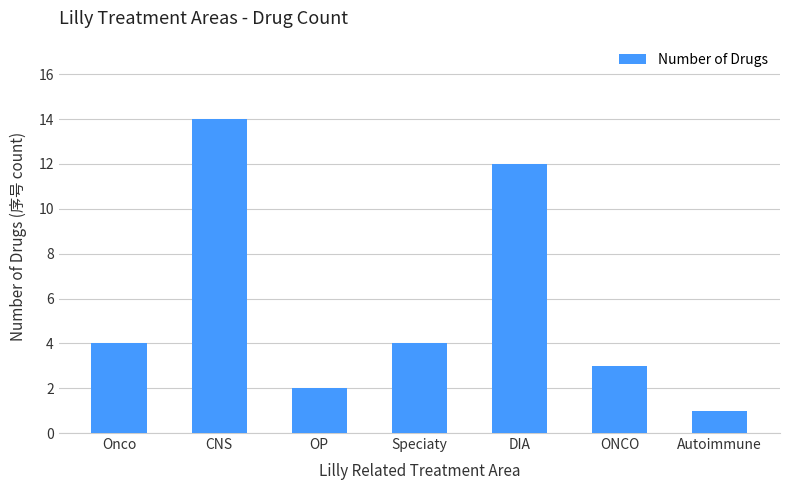

What is the label of the 7th bar from the left?

Autoimmune